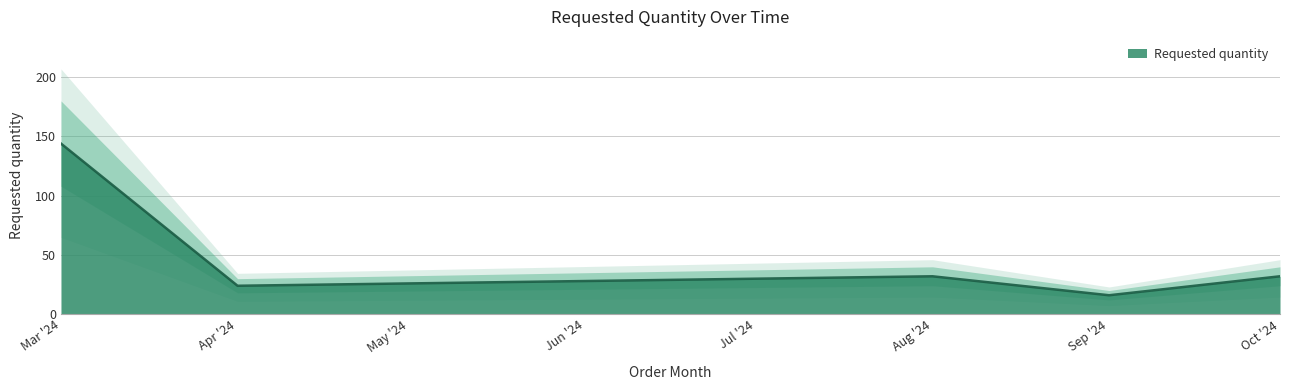

The value of Requested quantity at Sep '24 is 8. True or false?

False